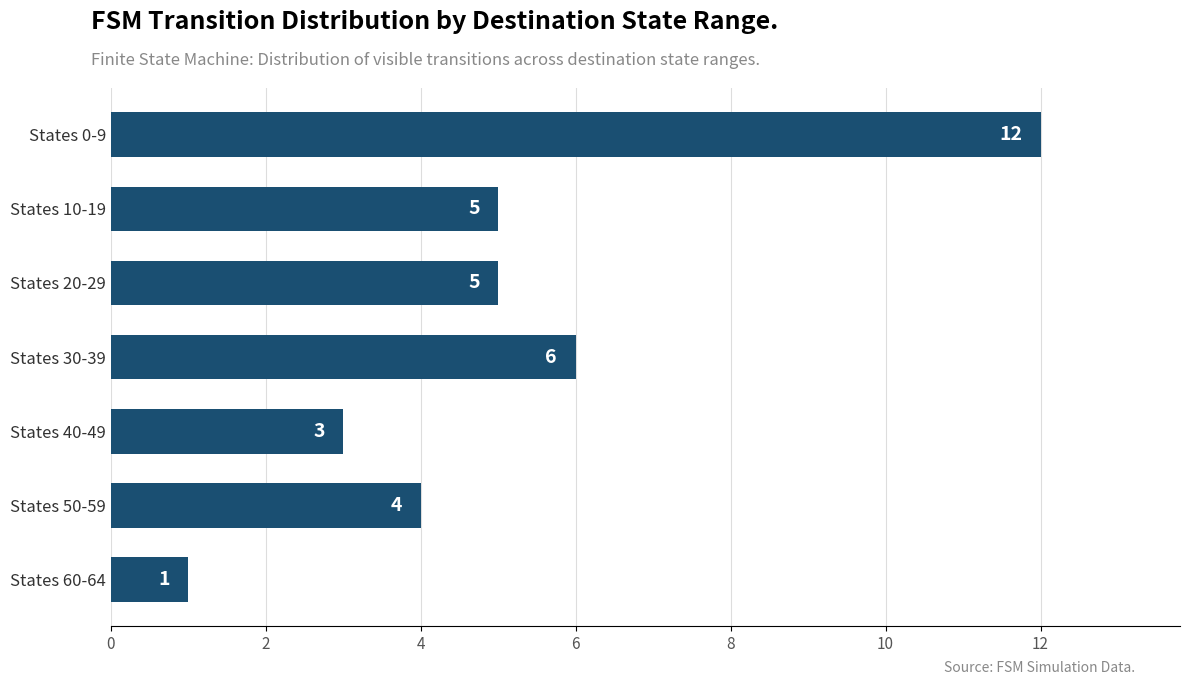

Where is the data nearest to the value 6?

States 30-39